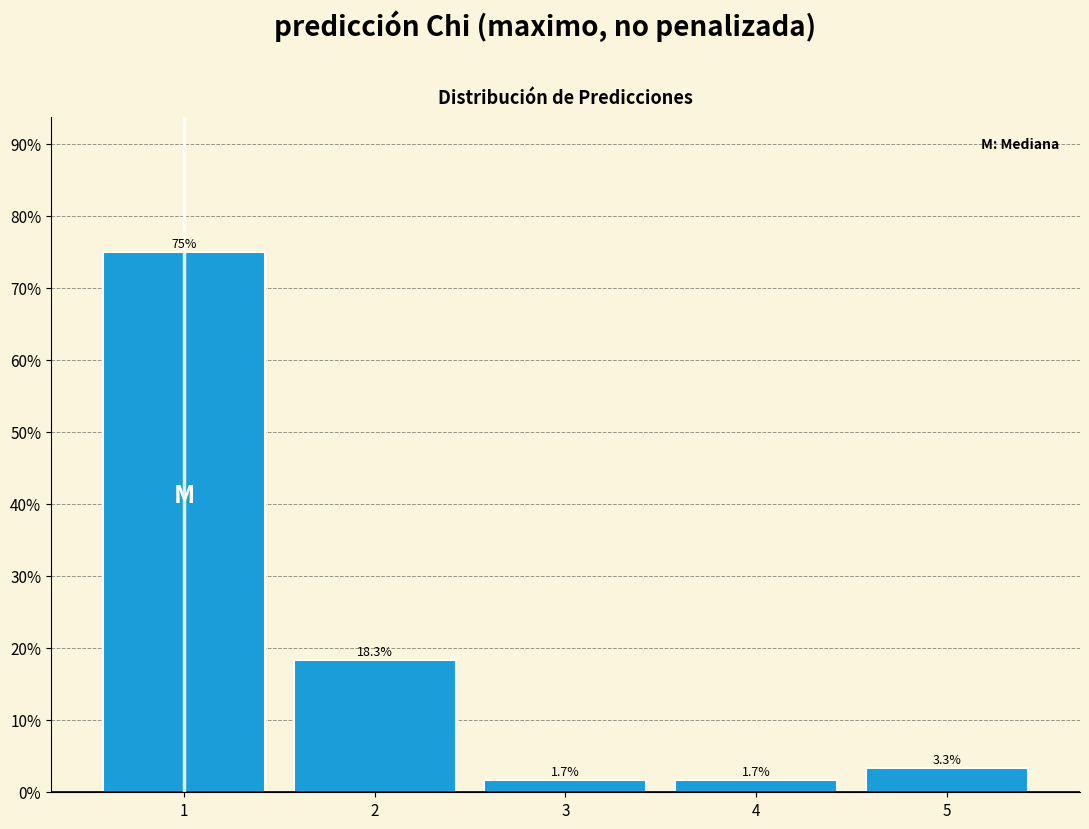

Are the bars horizontal?

No